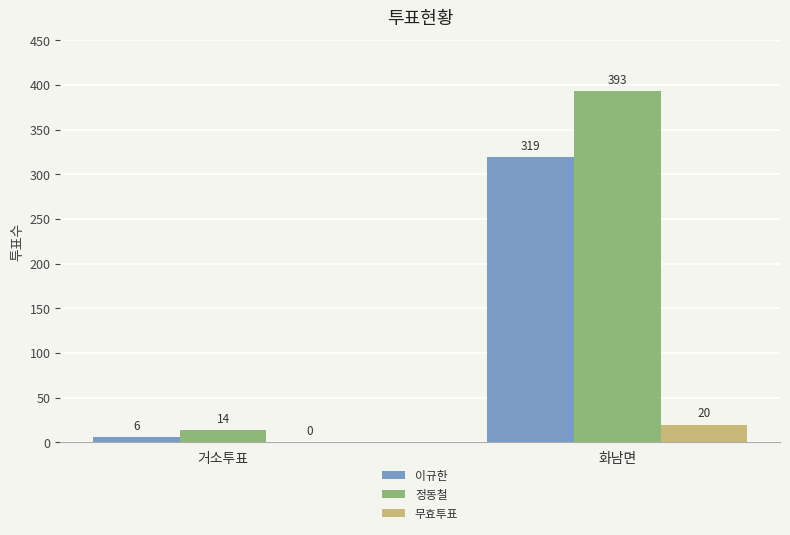

What are all the series names shown in the legend?

이규한, 정동철, 무효투표